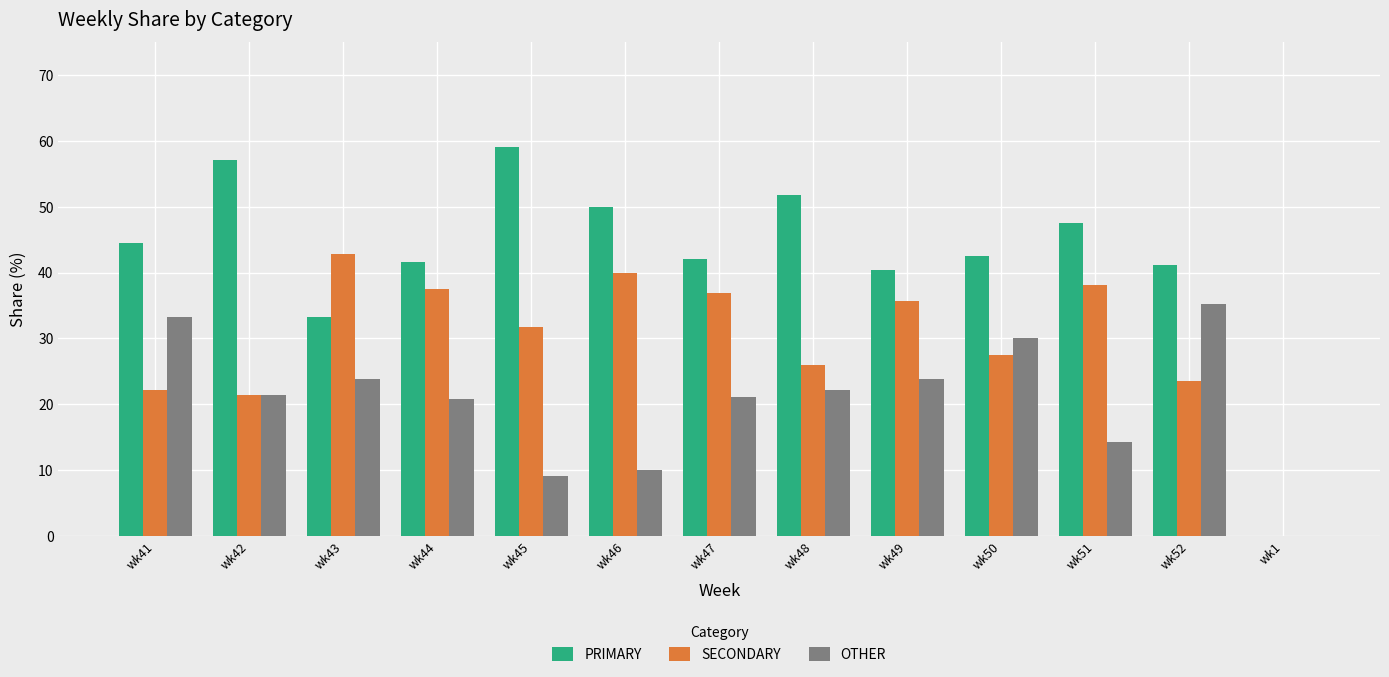

Is it true that OTHER equals 37.9 at wk42?

False